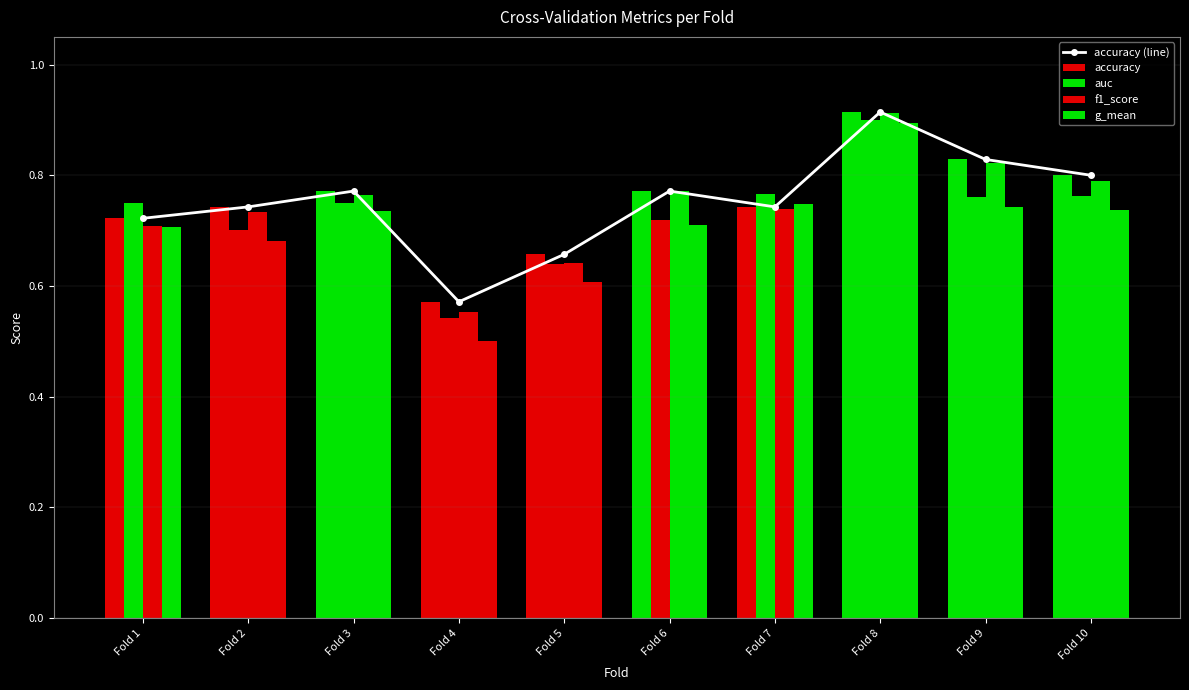

Which has a higher value, Fold 10 or Fold 2?

Fold 10